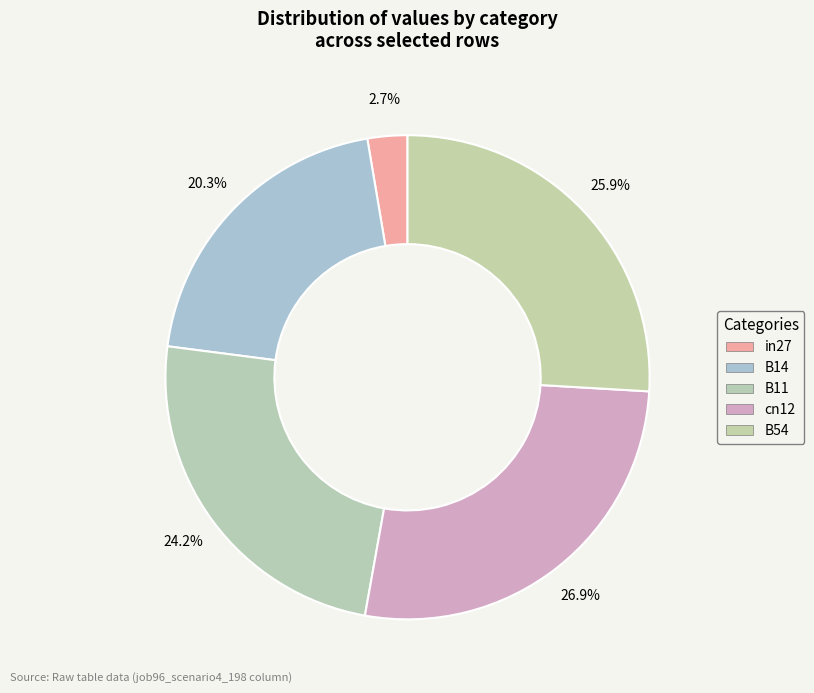

Count the number of slices in the pie.

5